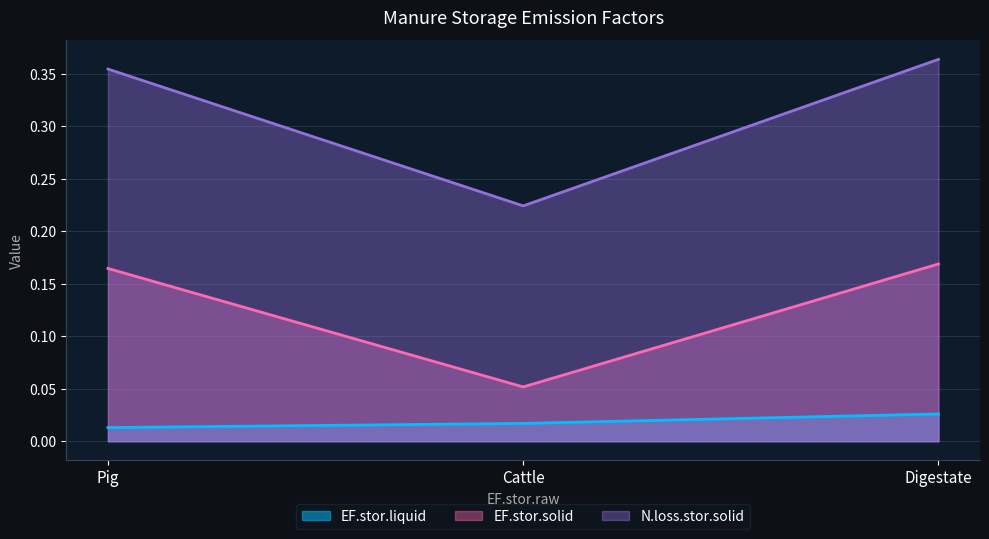

At how many categories does at least one series exceed 0?

3